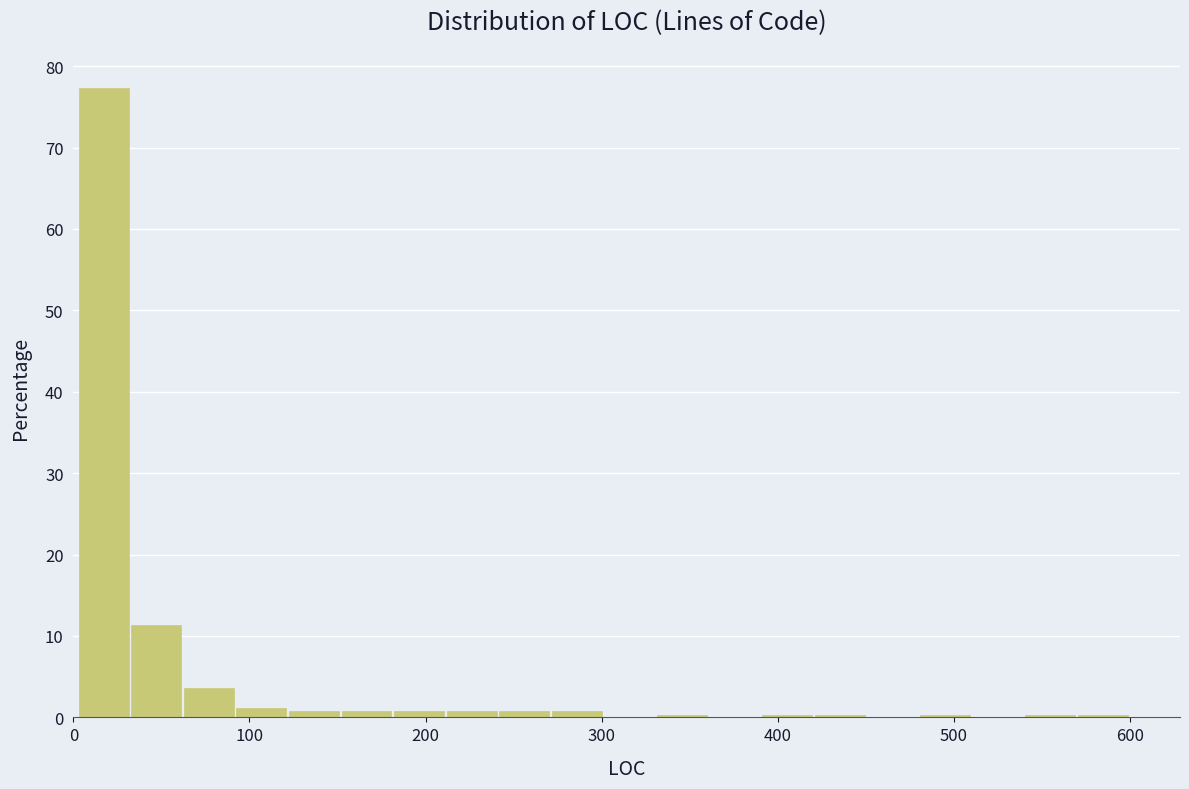

Around what value on the x-axis is the tallest bar? Give the approximate position of its centre, as read against the axis.

20